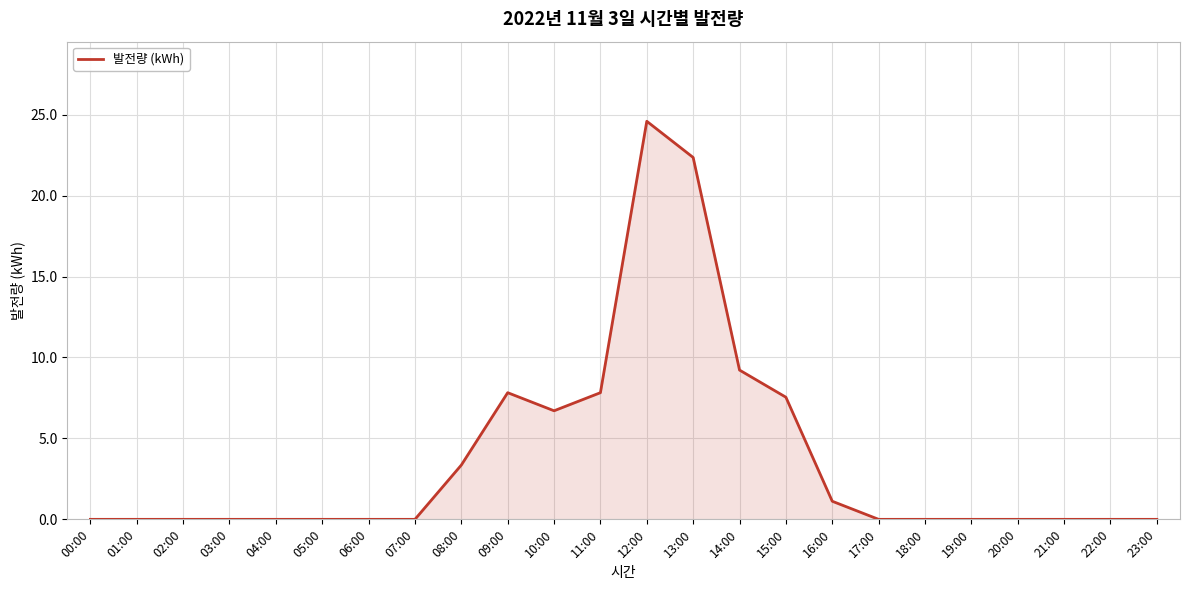

Reading left to right, list all the values displayed in this chart.

00:00=0.0	01:00=0.0	02:00=0.0	03:00=0.0	04:00=0.0	05:00=0.0	06:00=0.0	07:00=0.0	08:00=3.4	09:00=7.8	10:00=6.7	11:00=7.8	12:00=24.6	13:00=22.4	14:00=9.2	15:00=7.5	16:00=1.1	17:00=0.0	18:00=0.0	19:00=0.0	20:00=0.0	21:00=0.0	22:00=0.0	23:00=0.0